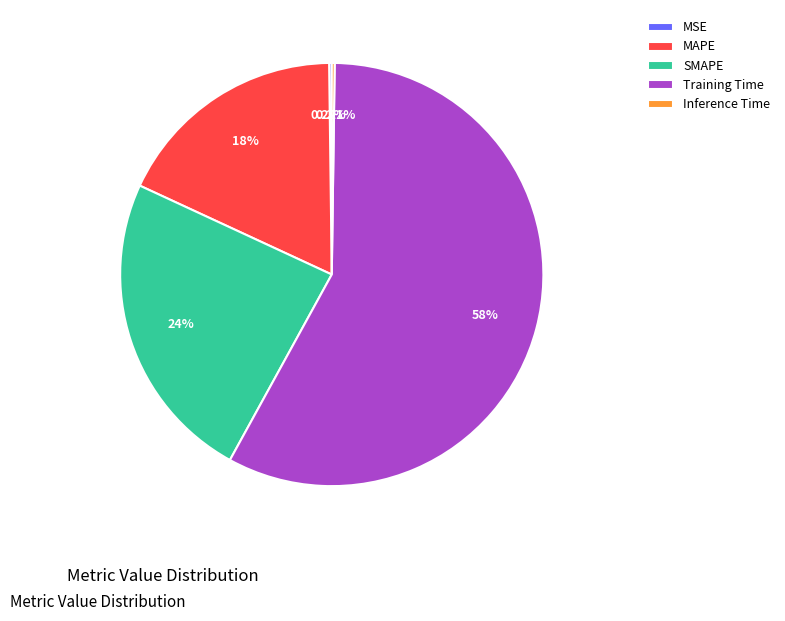

Approximately how many times larger is the value at SMAPE compared to Training Time?

0.4